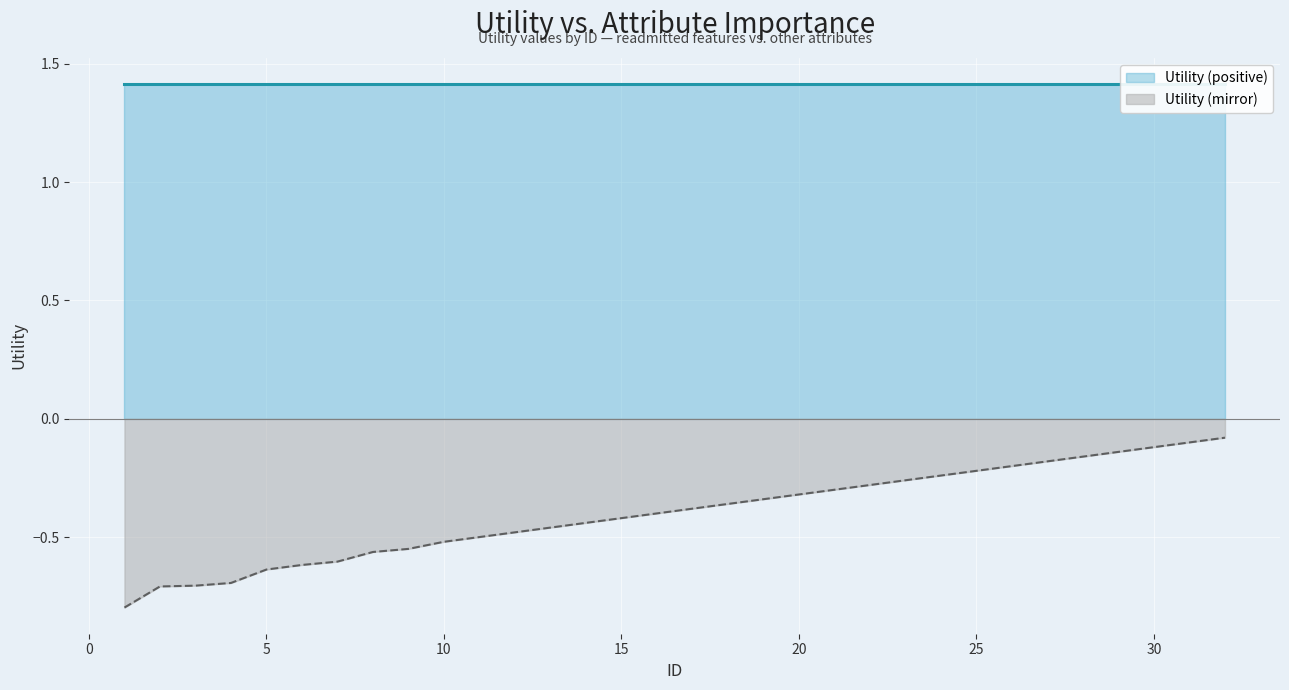

What is the value of the 22nd point from the left?

-0.3